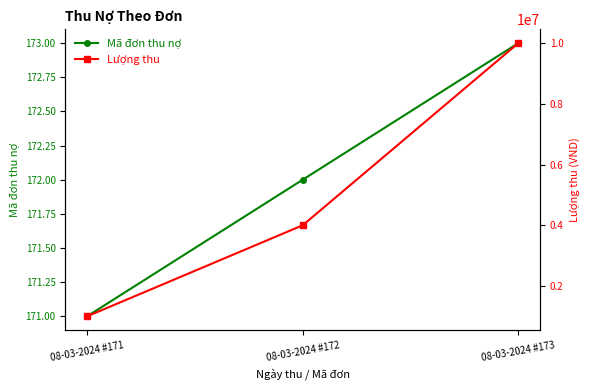

The value of Lượng thu at 08-03-2024 #171 is 1000000. True or false?

True